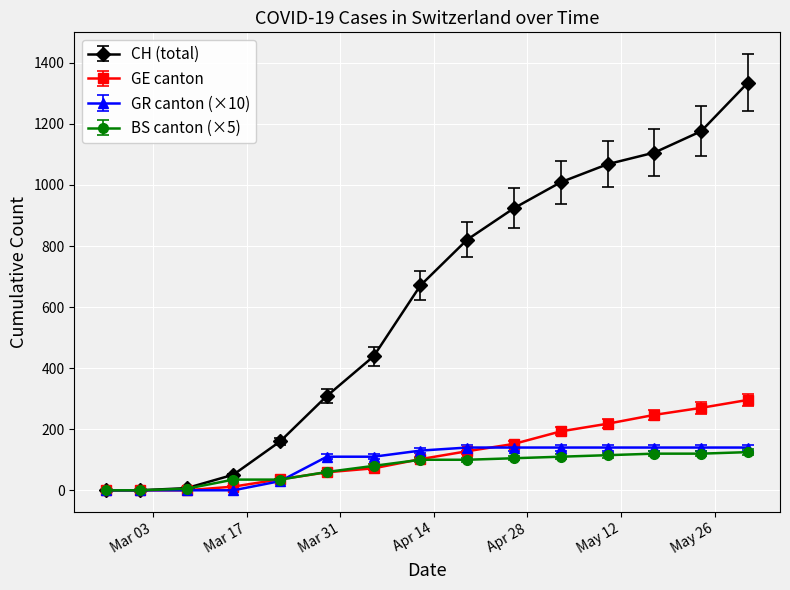

What is the maximum value shown in the chart?

1335